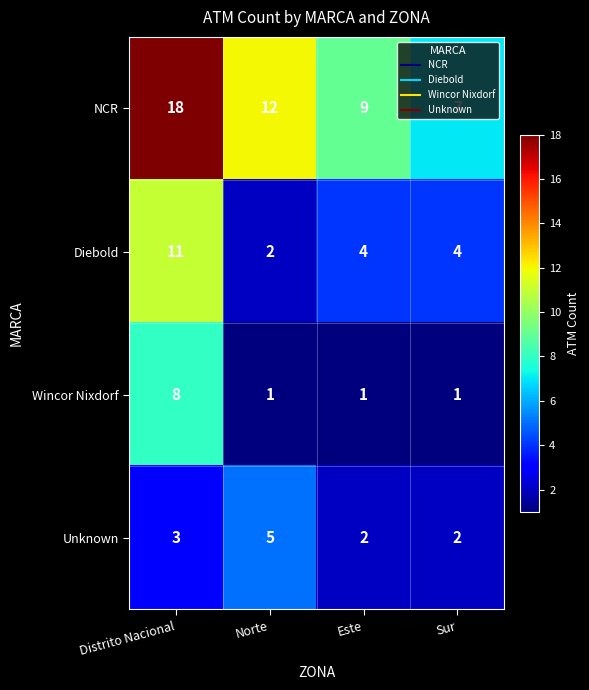

At which label does NCR reach its minimum?

Sur